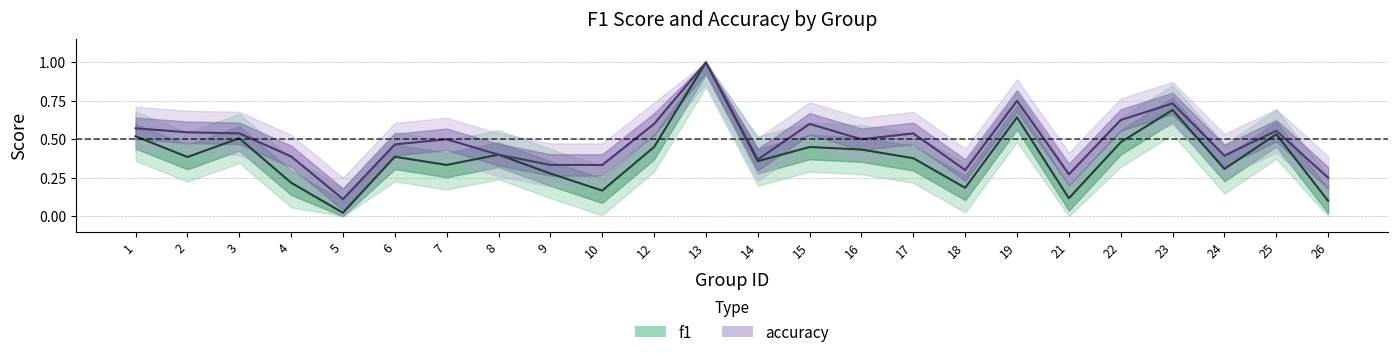

True or false: accuracy has a value of 0.2 at 23.

False